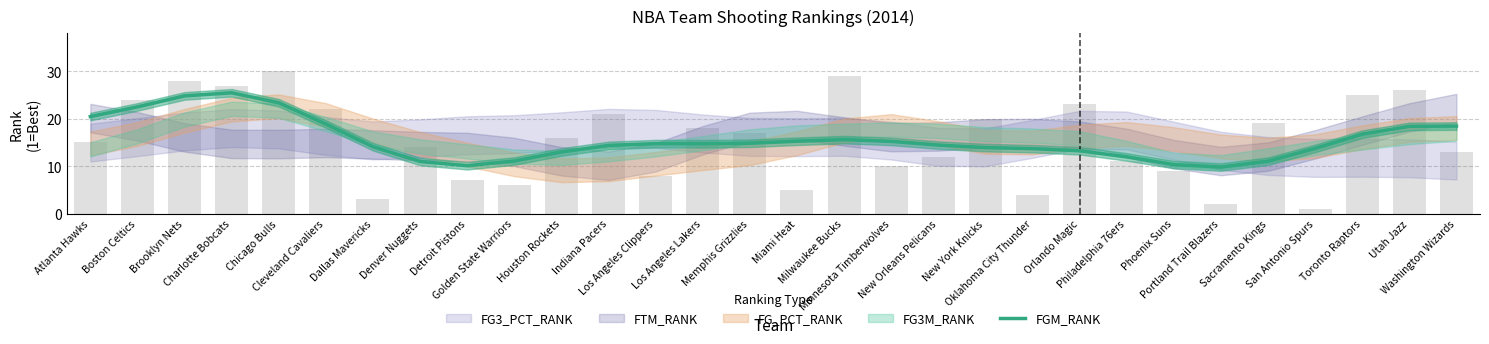

What value does the data have at Boston Celtics?

22.5